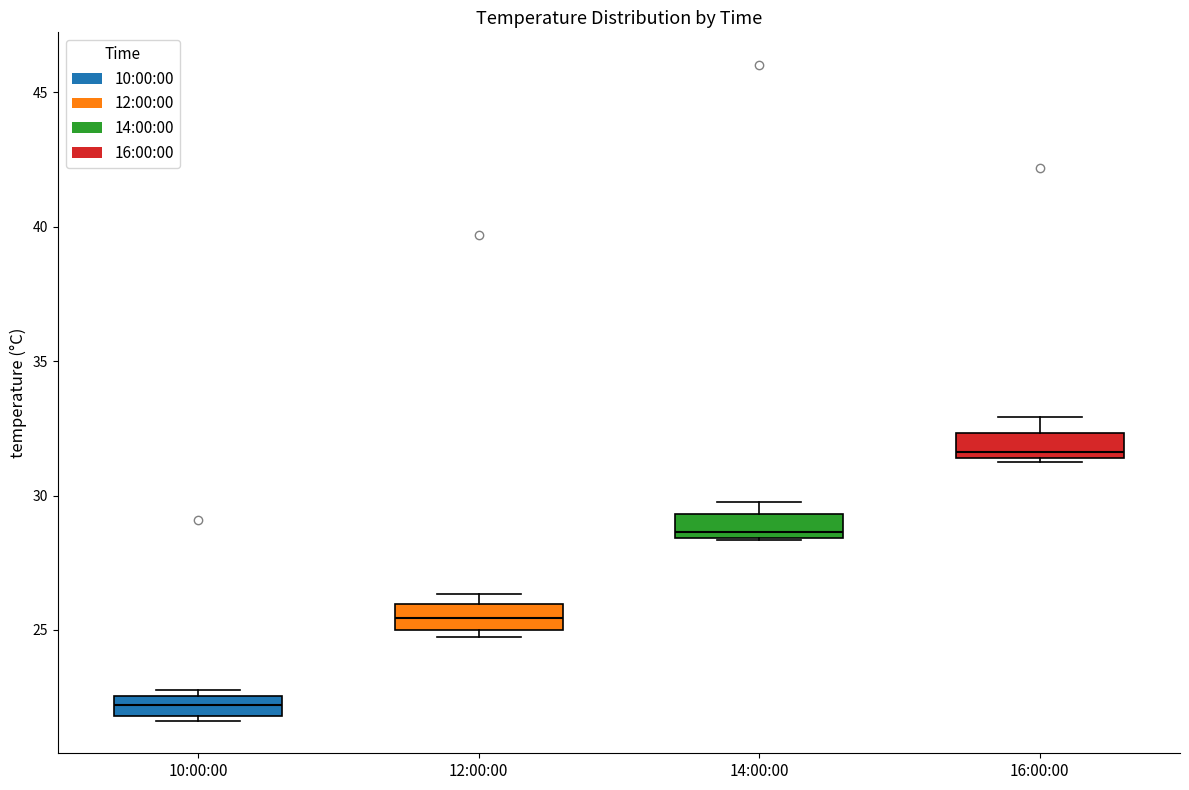

Where is the lower edge of the box for 14:00:00 on the y-axis? The values are not printed on the chart, so give them approximately, as read against the axis.

28.5